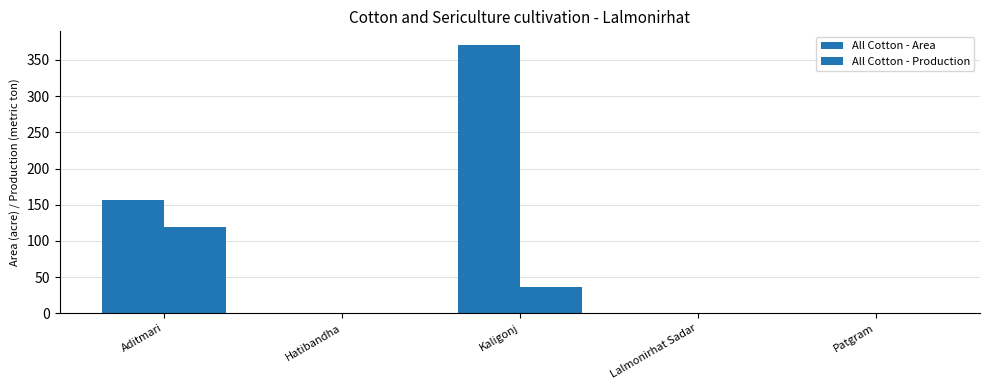

Reading left to right, extract all data points from this chart.

All Cotton - Area: 156	0	371	0	0
All Cotton - Production: 119	0	37	0	0